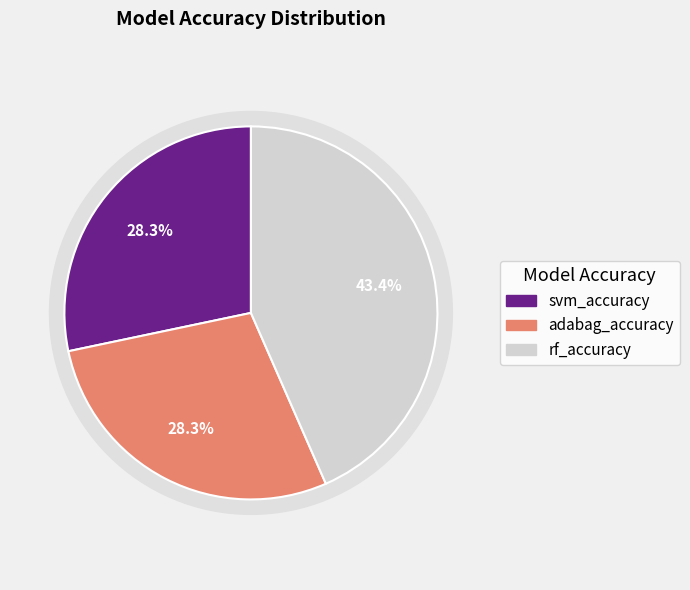

Is it true that rf_accuracy is 52% of the pie?

False